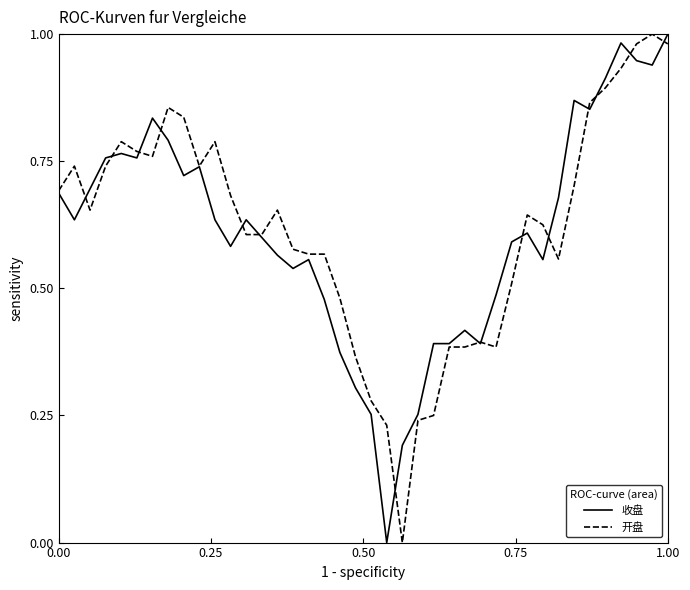

What are all the series names shown in the legend?

收盘, 开盘